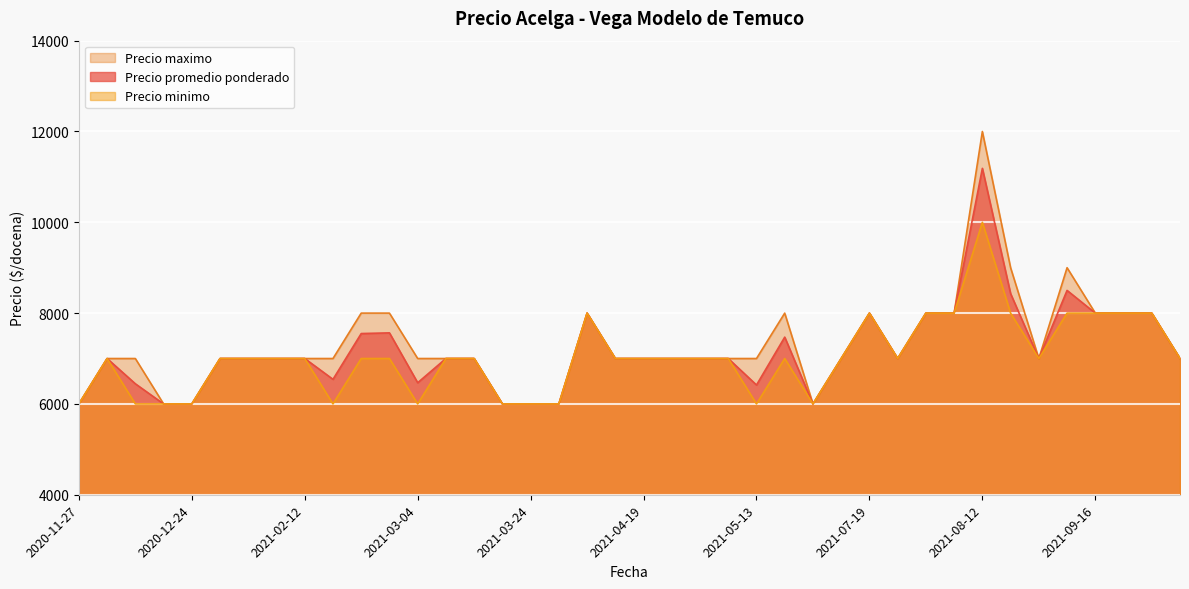

List the series in order of their peak value, highest first.

Precio maximo, Precio promedio ponderado, Precio minimo